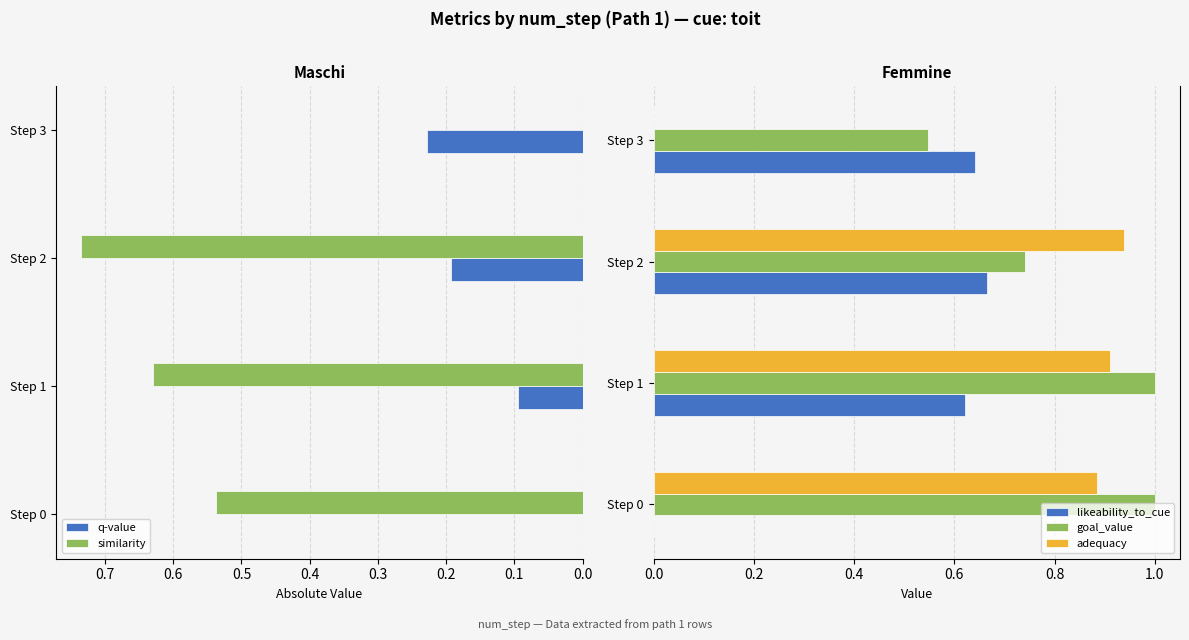

How many data points in q-value are above 0?

3